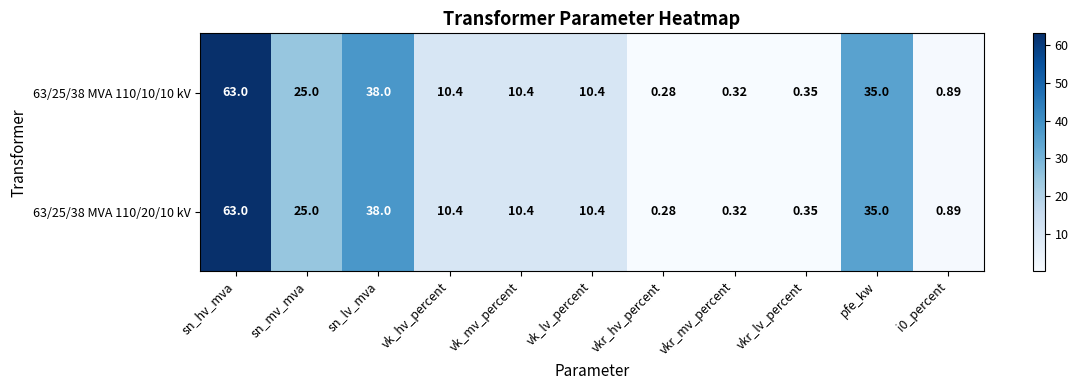

At which label is 63/25/38 MVA 110/10/10 kV closest to 31?

pfe_kw